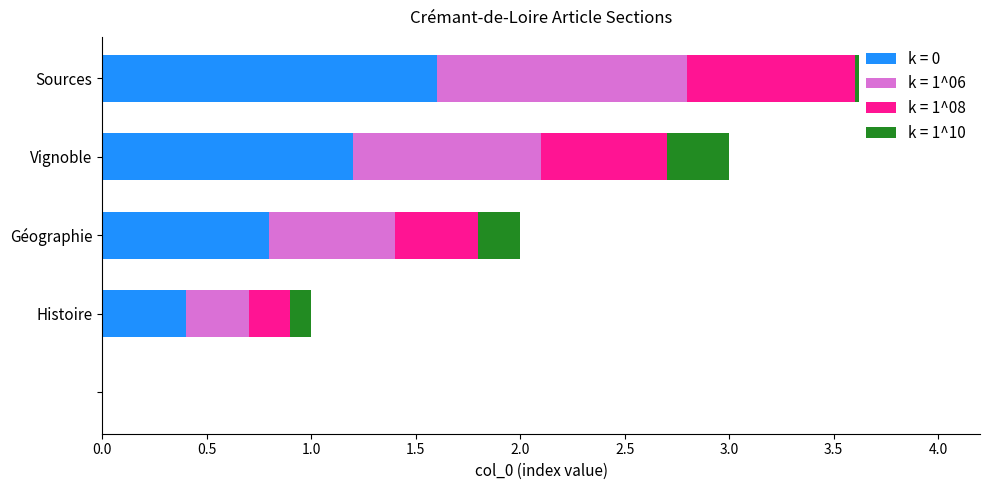

Reading right to left, what are all the values shown in this chart?

k = 0: 1.6	1.2	0.8	0.4	0.0
k = 1^06: 1.2	0.9	0.6	0.3	0.0
k = 1^08: 0.8	0.6	0.4	0.2	0.0
k = 1^10: 0.4	0.3	0.2	0.1	0.0